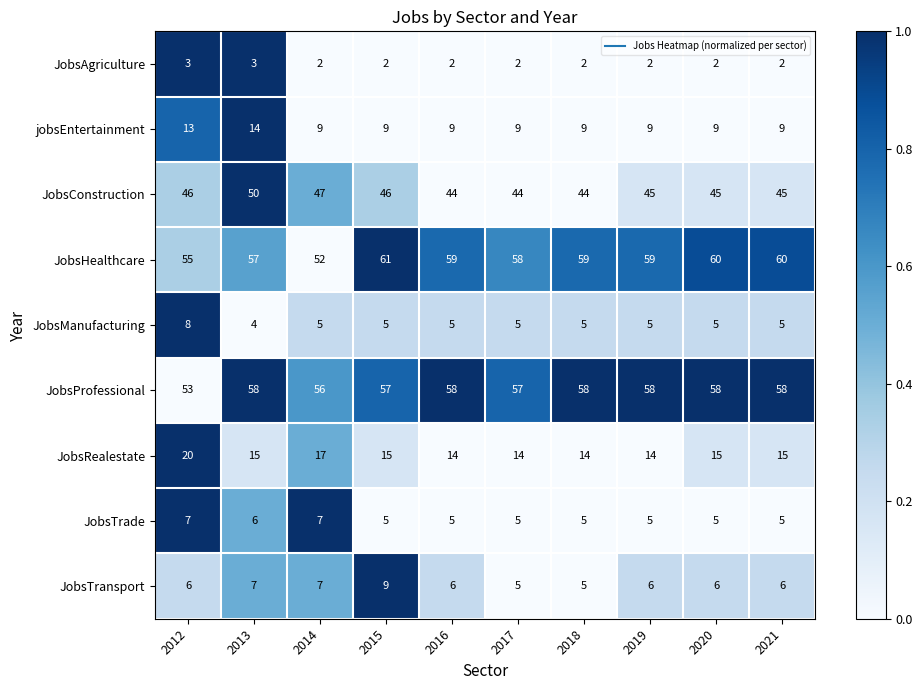

Where does the JobsRealestate series first go above 15?

2012